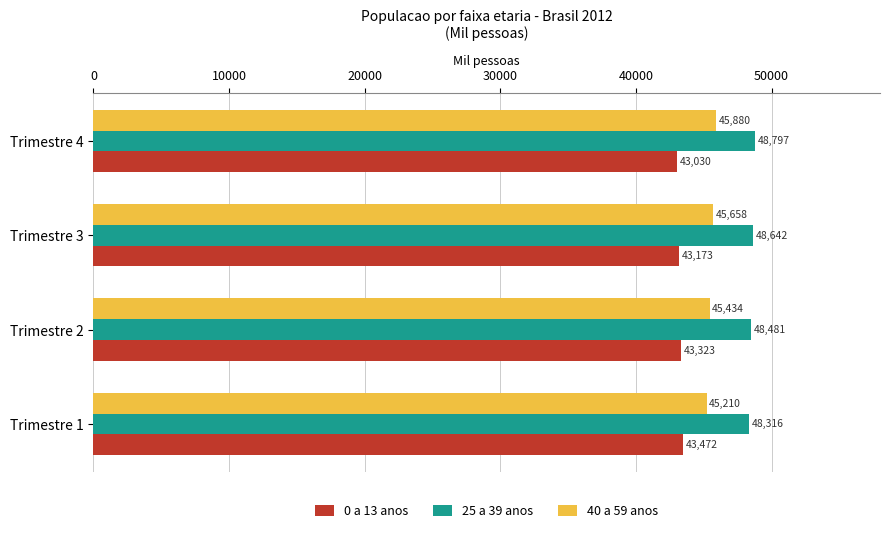

True or false: 40 a 59 anos has a value of 45658 at Trimestre 3.

True